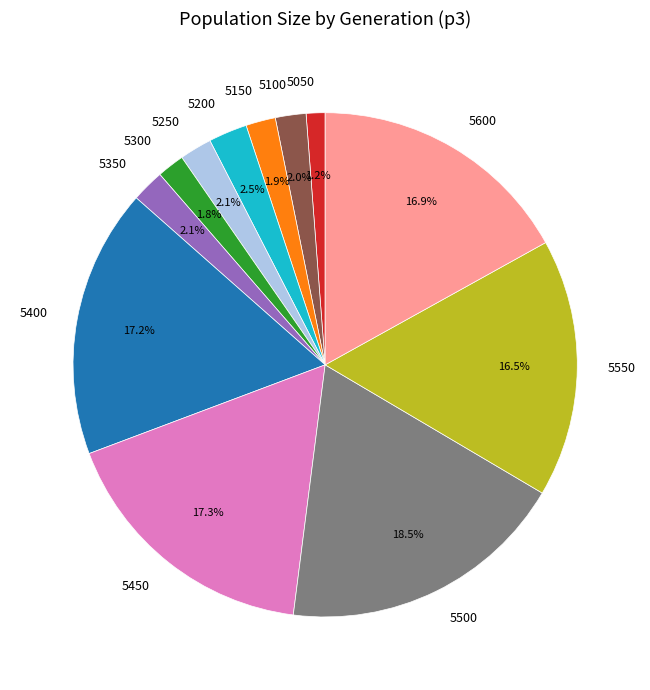

Is there a majority slice in this chart?

No